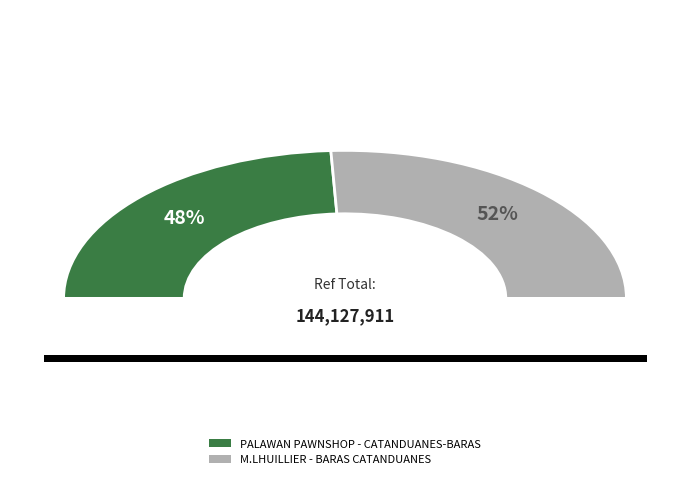

Count the number of slices in the pie.

2